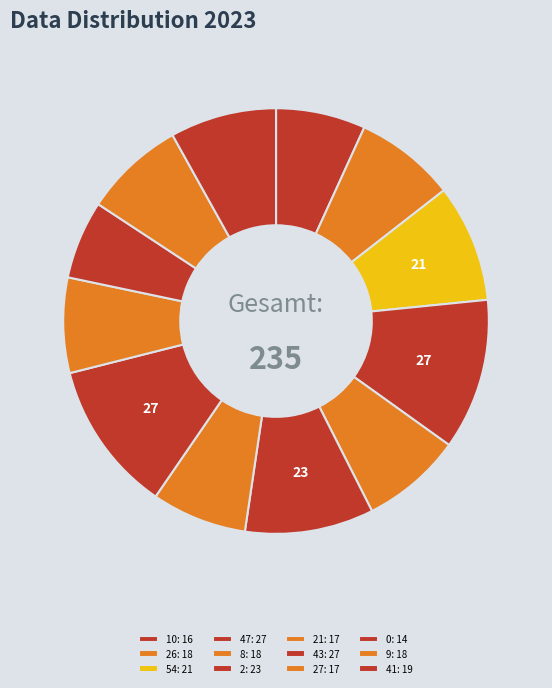

How many segments does this pie chart have?

12